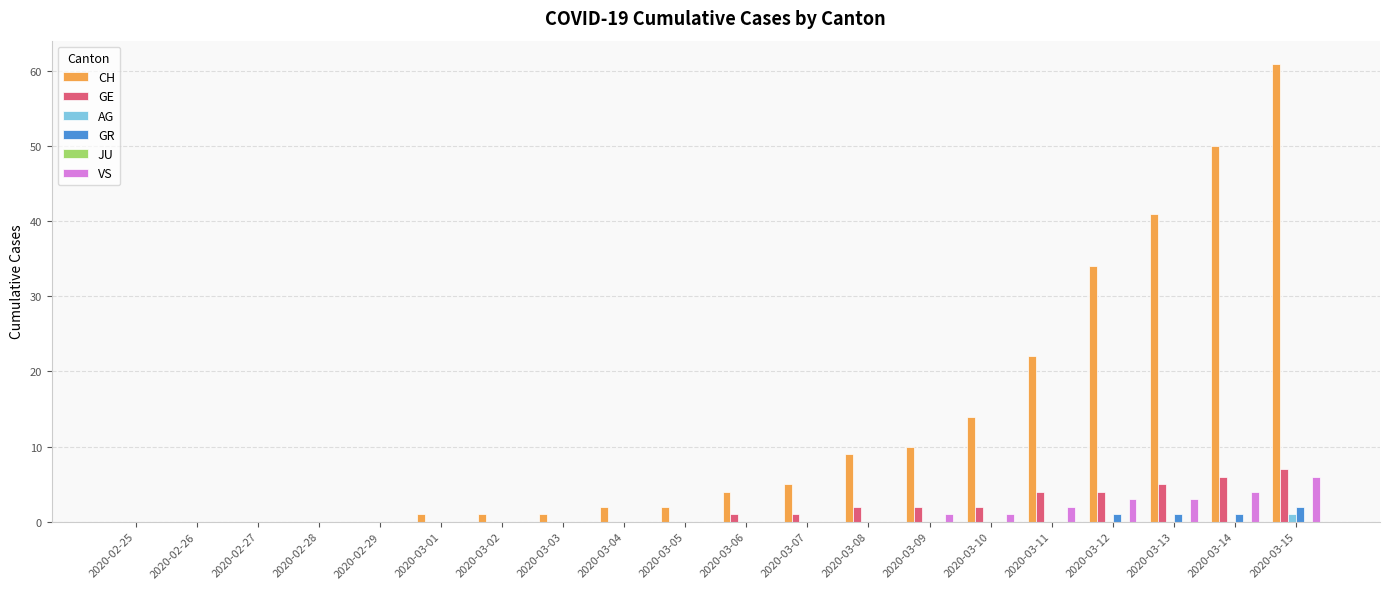

What is the sum of the GE values at 2020-03-14 and 2020-02-25?

6